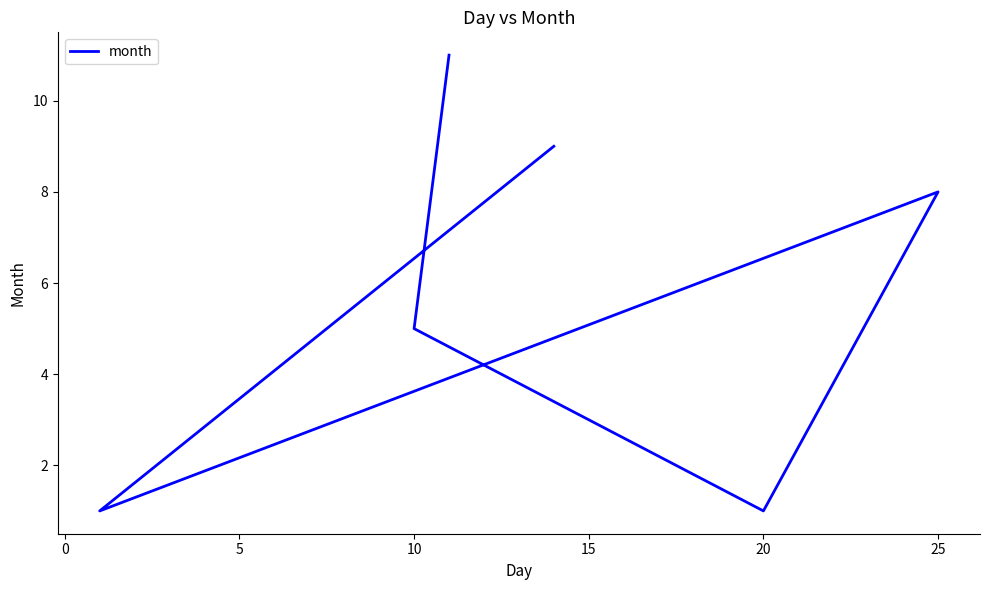

What position from the right is 10?

5